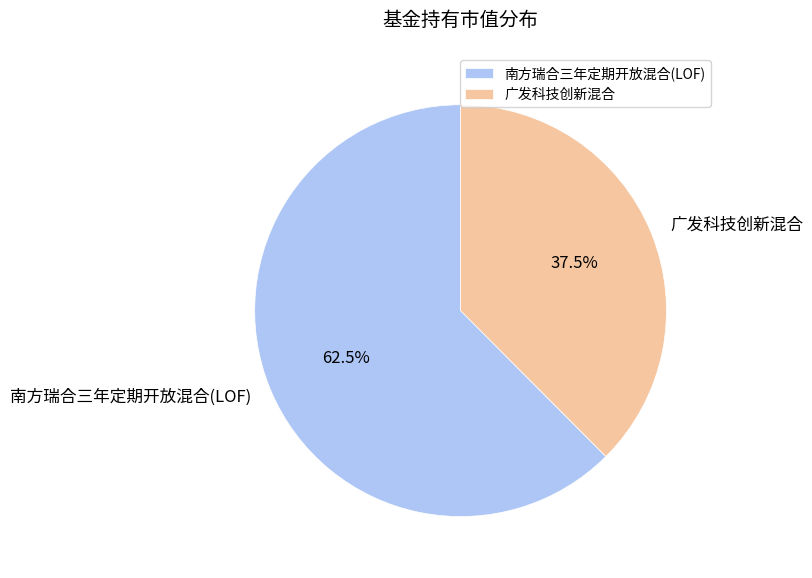

What is the total percentage of 广发科技创新混合 and 南方瑞合三年定期开放混合(LOF)?

100.0%